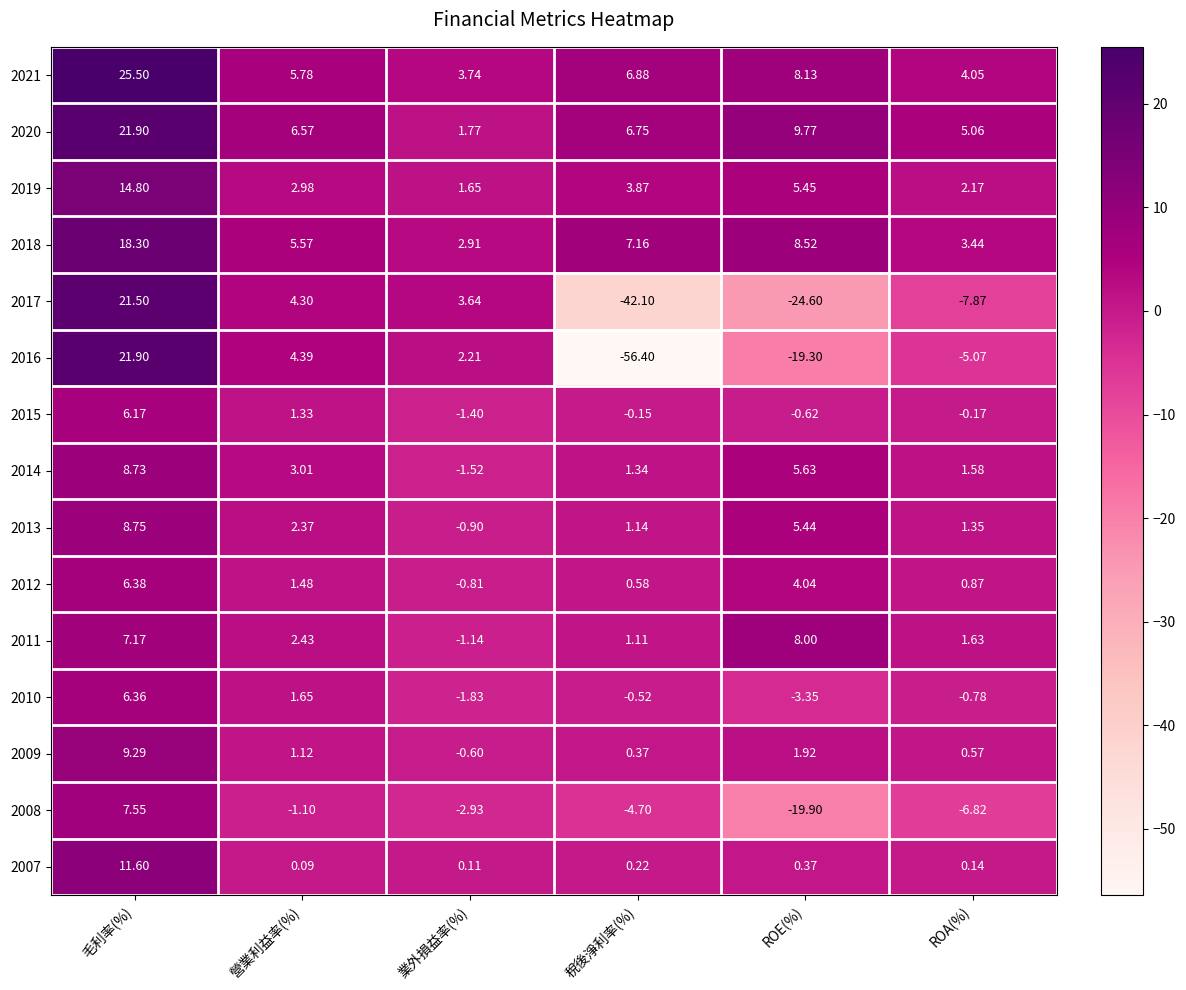

Where does the 2008 series first go above -2?

毛利率(%)